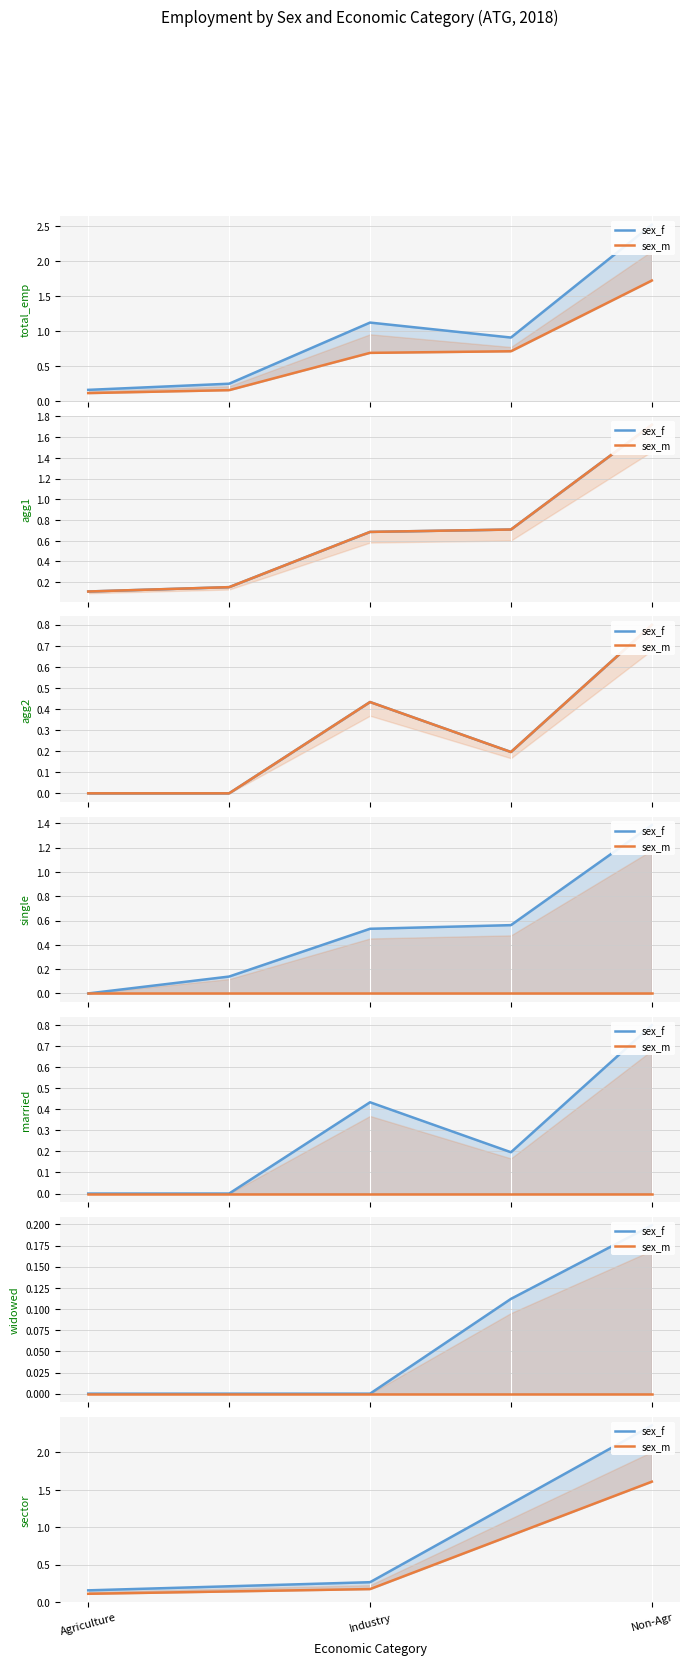

Which series changed the most between Agriculture and Industry?

sex_f